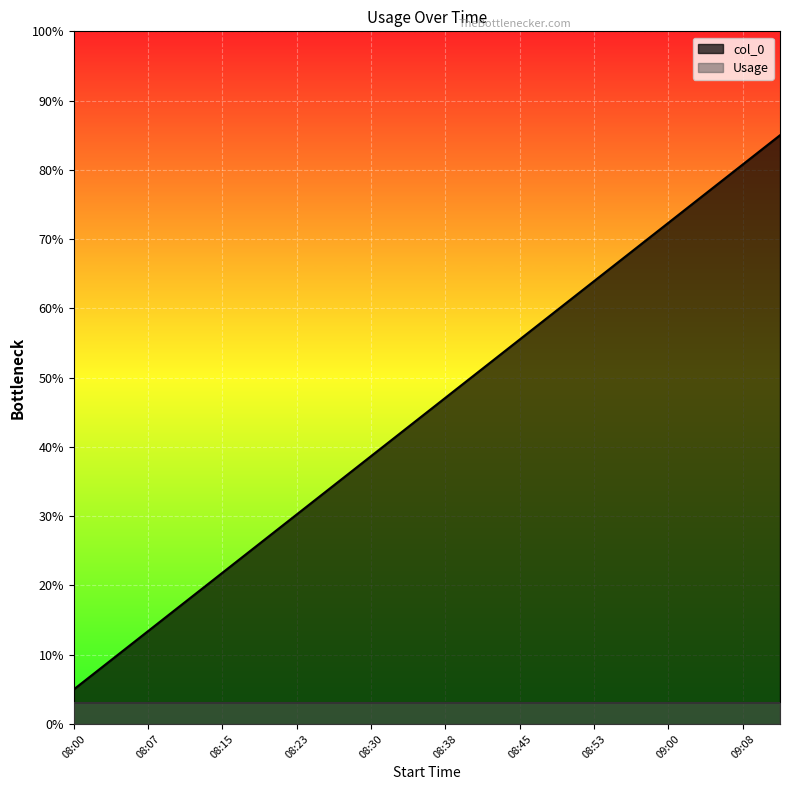

What is the sum of all values?

900.0